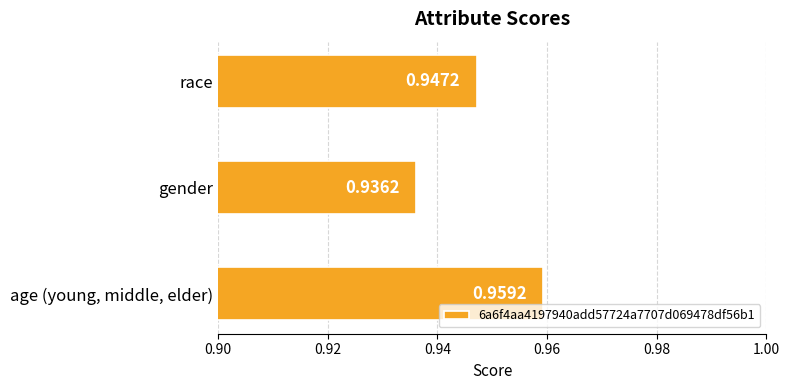

List the labels in order of value, smallest first.

gender, race, age (young, middle, elder)